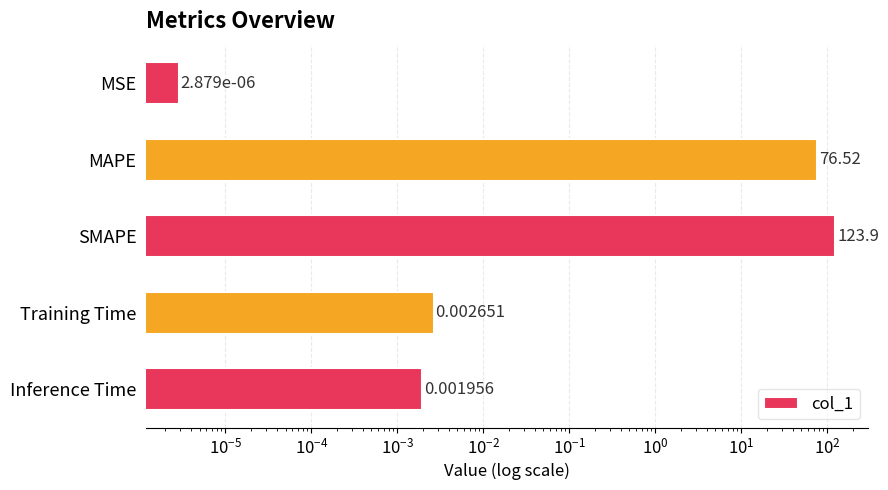

What is the value of the 2nd bar from the left?

76.5